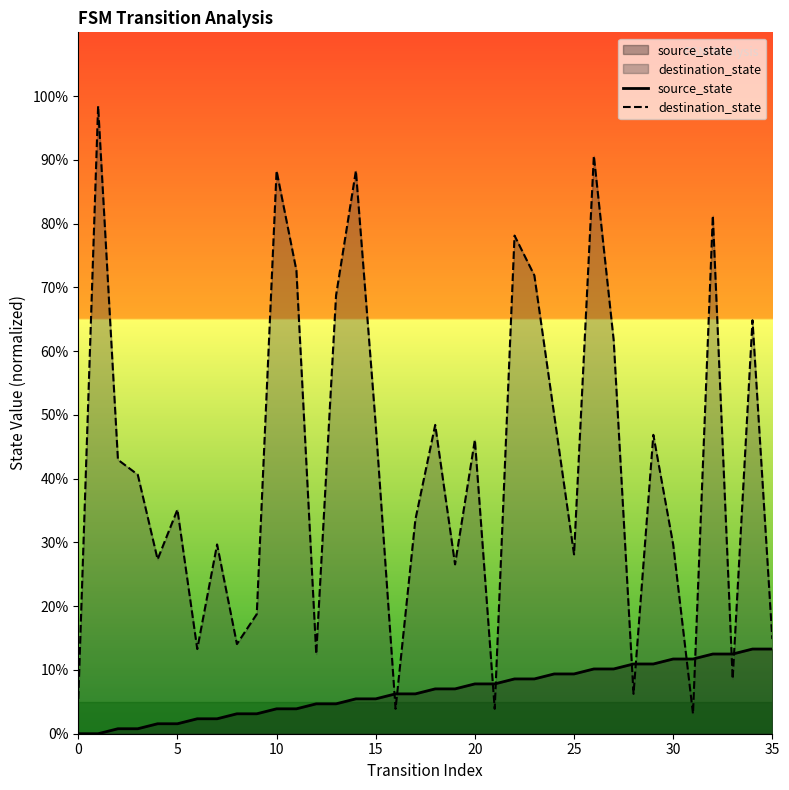

Between 12 and 23, which series saw the biggest shift?

destination_state